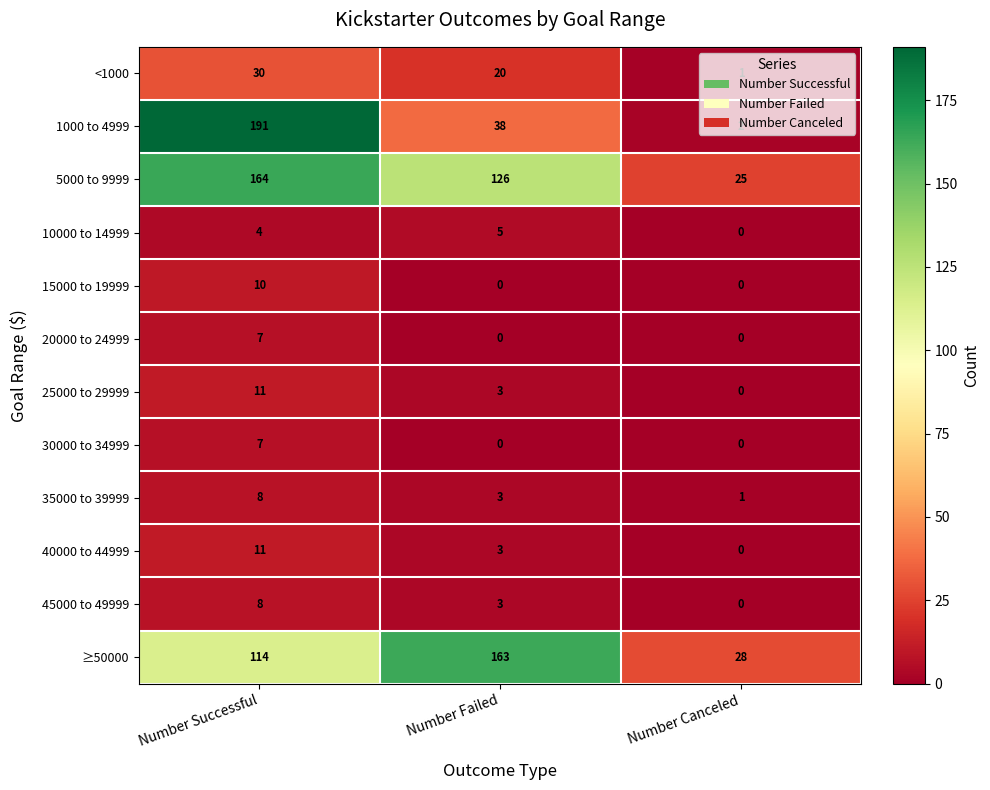

What value does the ≥50000 series have at Number Successful, to the nearest 50?

100